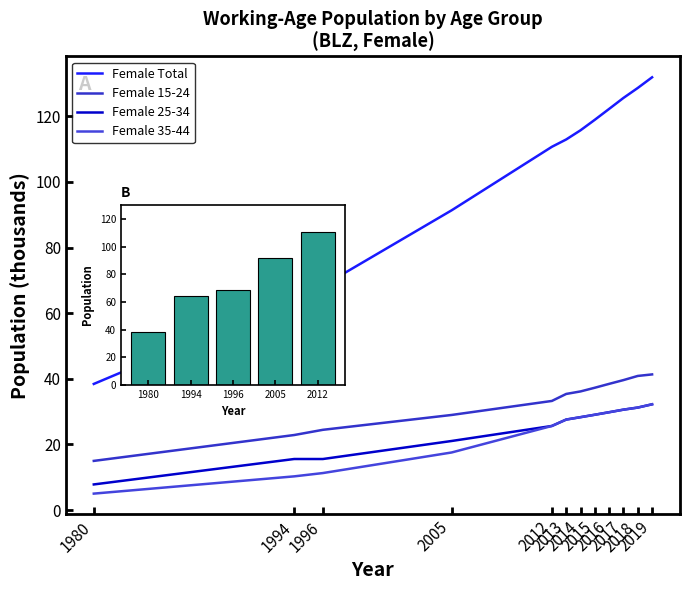

At which category is the sum across all series the highest?

2019